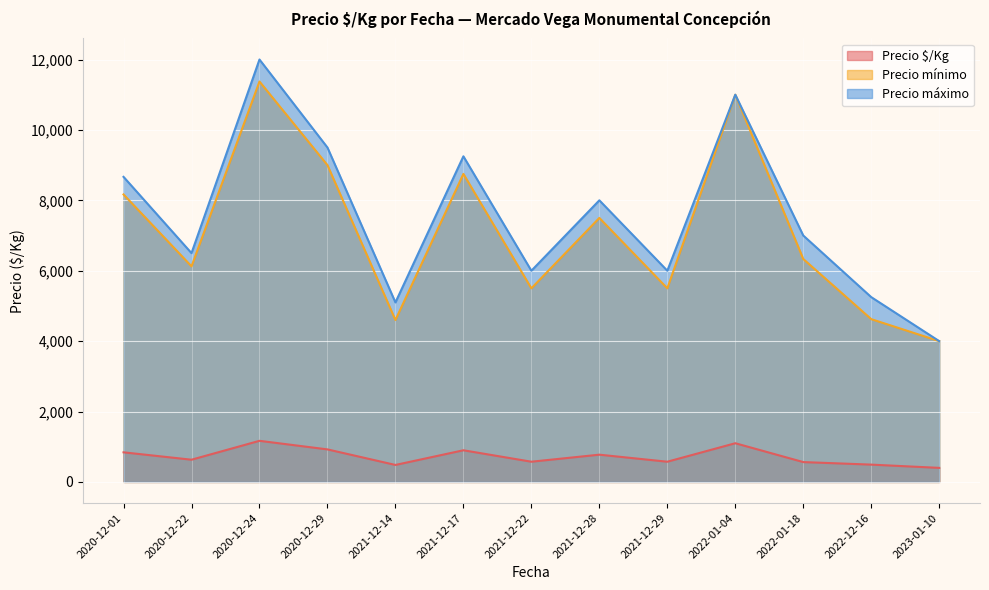

The value of Precio mínimo at 2021-12-29 is 3346.0. True or false?

False